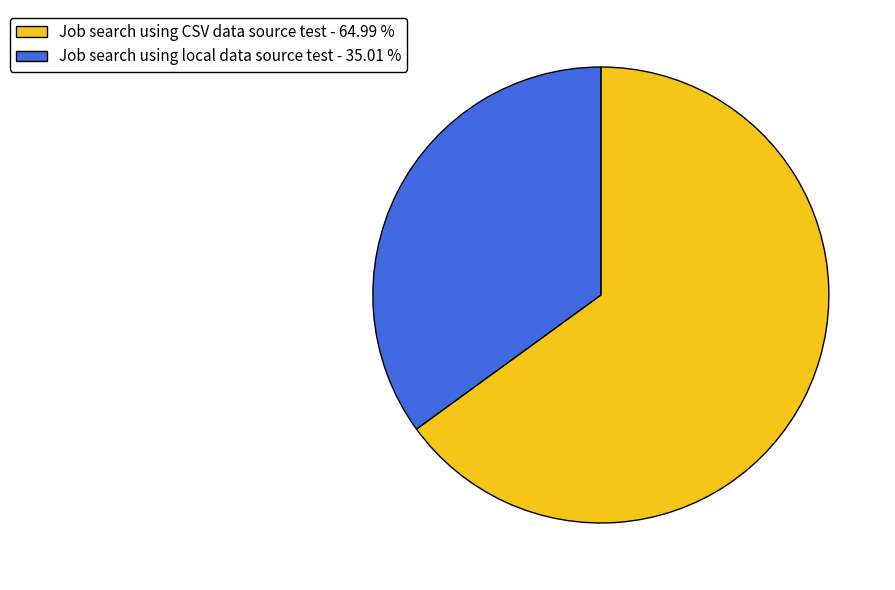

Combined, do Job search using local data source test - 35.01 % and Job search using CSV data source test - 64.99 % account for over 50%?

Yes